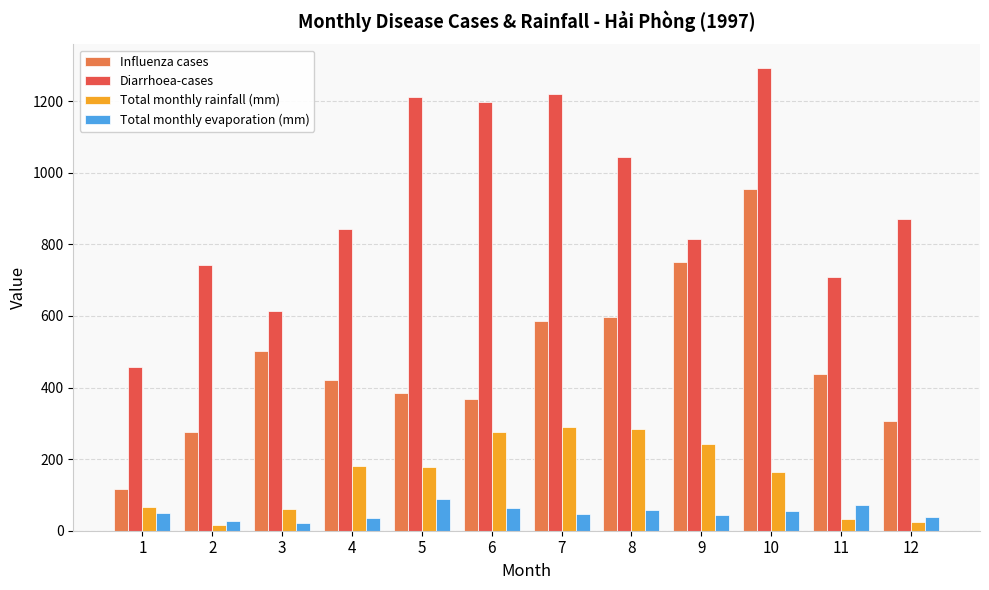

Which category has the highest value in the Diarrhoea-cases series?

10